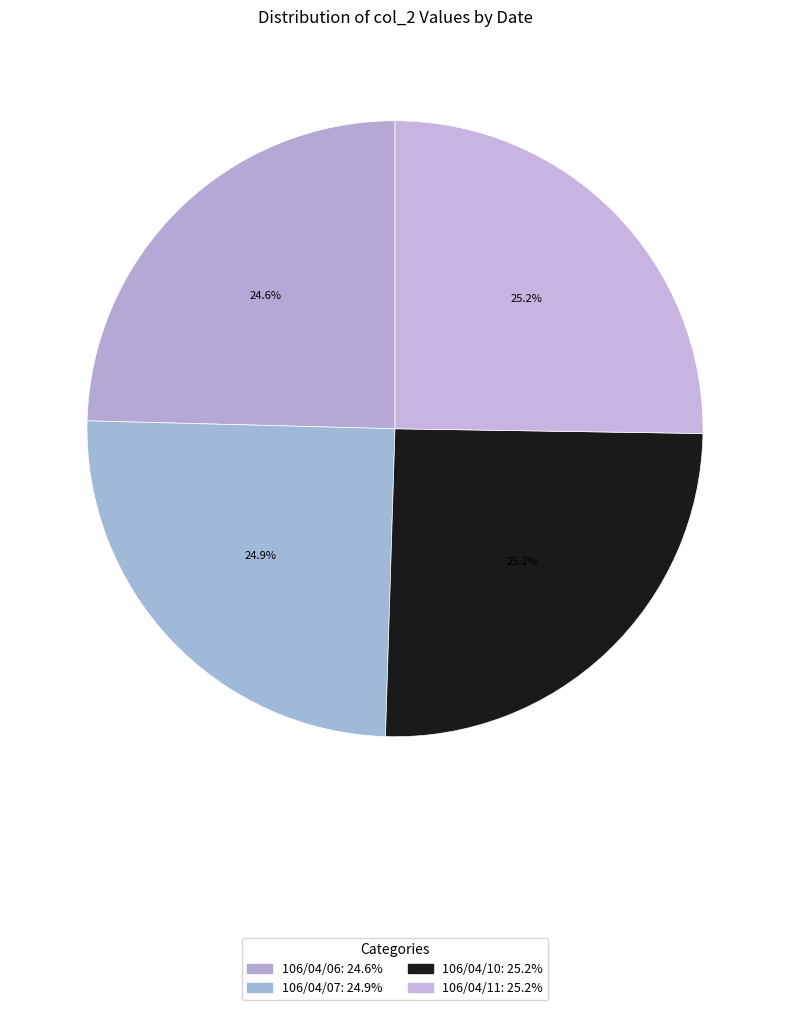

How many slices are in this pie chart?

4